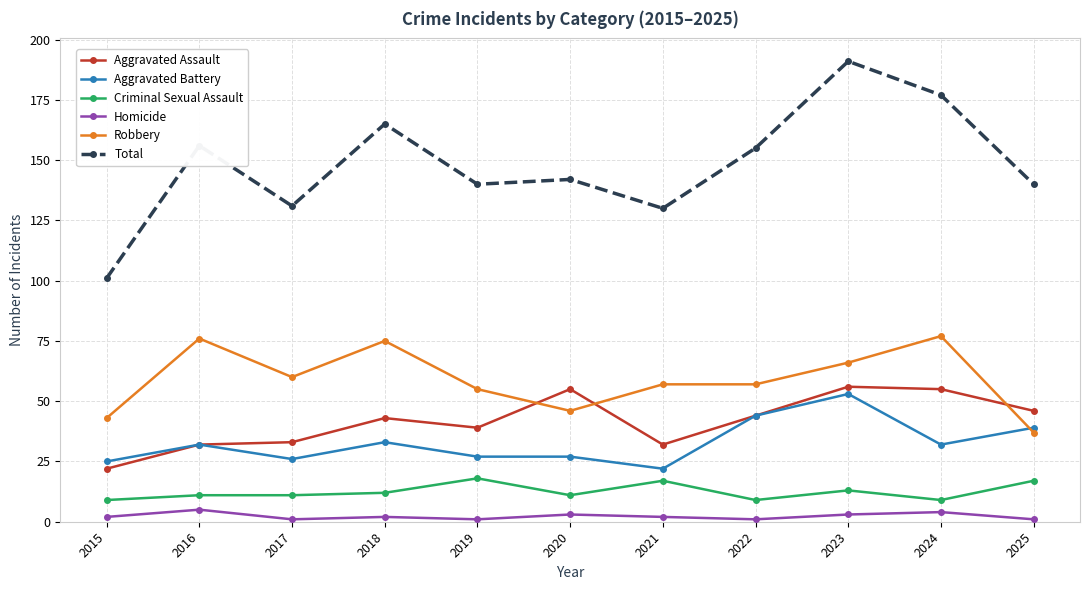

What is the difference between the maximum and minimum values in the Total series?

90